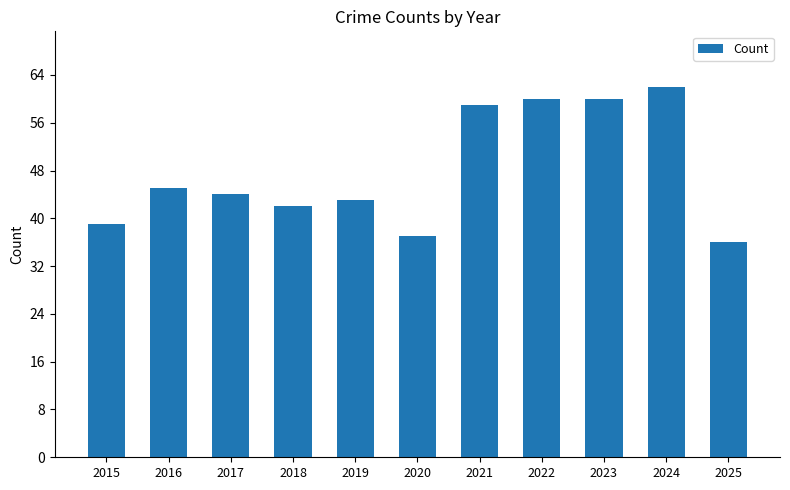

How many bars are there in total?

11